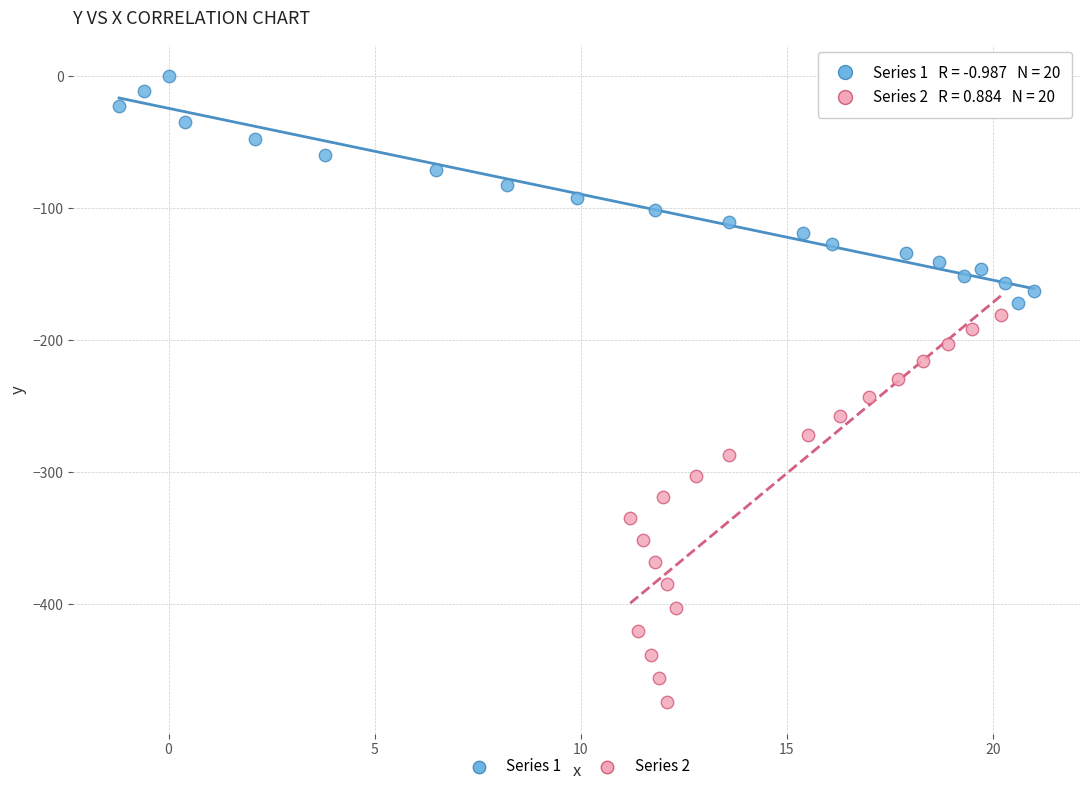

What are all the series names shown in the legend?

Series 1, Series 2